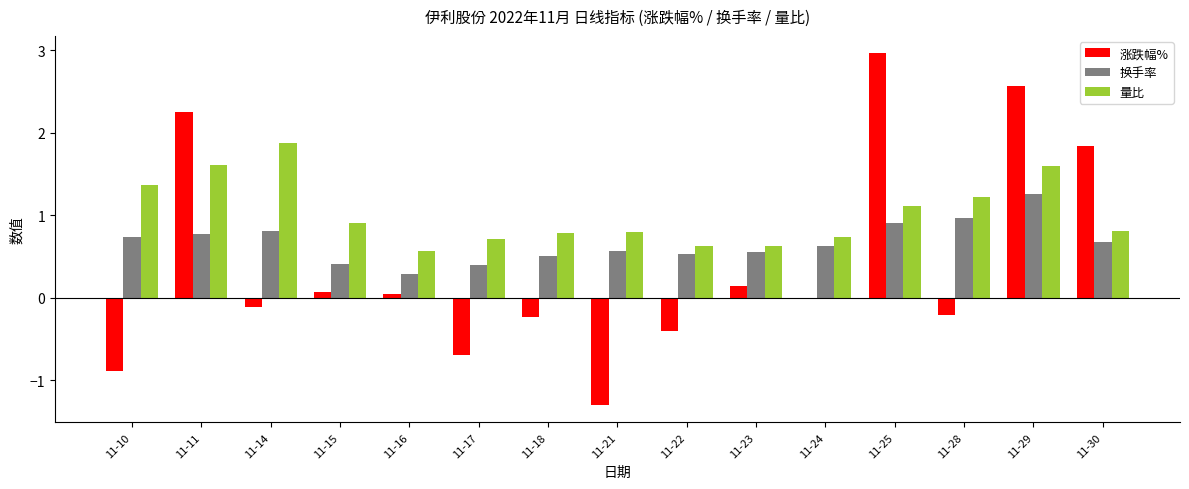

Where does the 涨跌幅% series first go above 0?

11-11